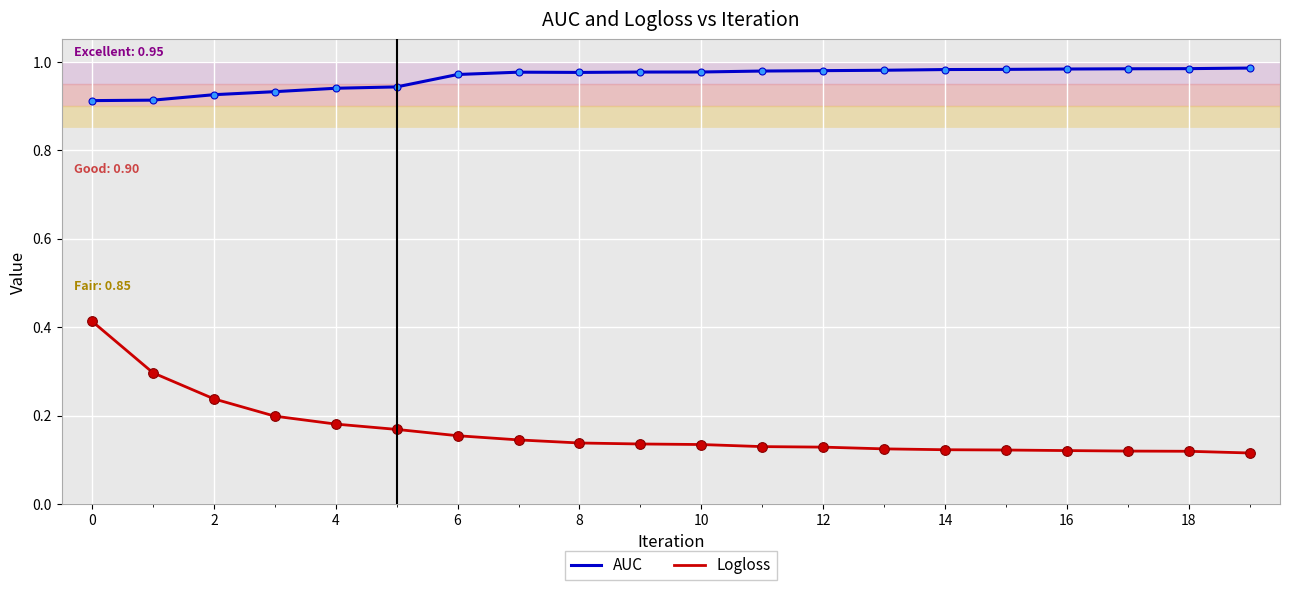

True or false: AUC and Logloss cross at least once.

False